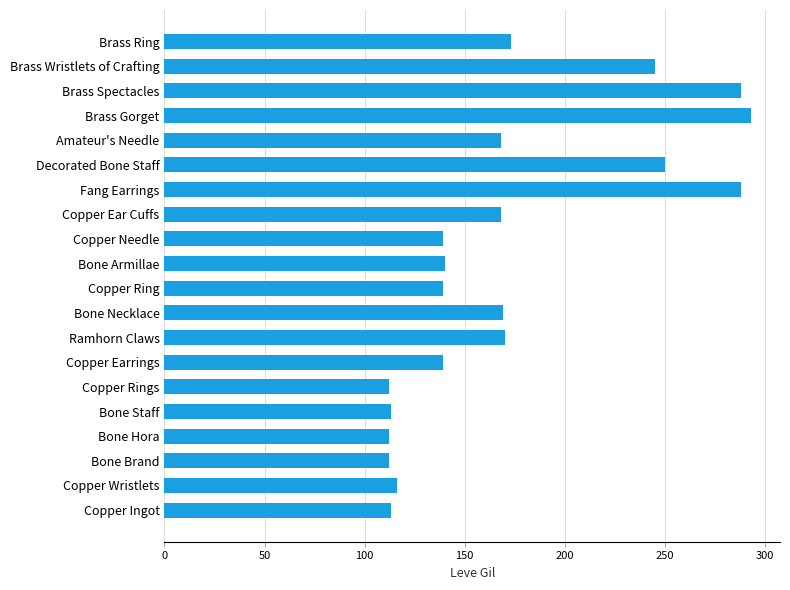

What is the greatest value displayed?

293